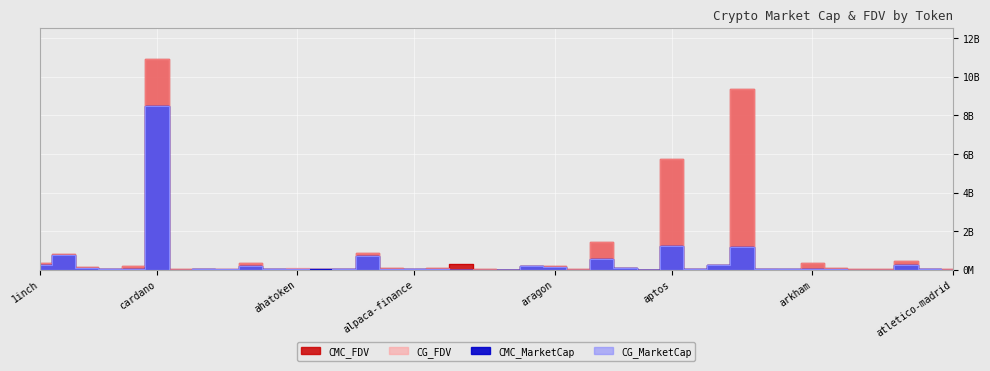

What is the label of the 29th point from the left?

alpha-quark-token